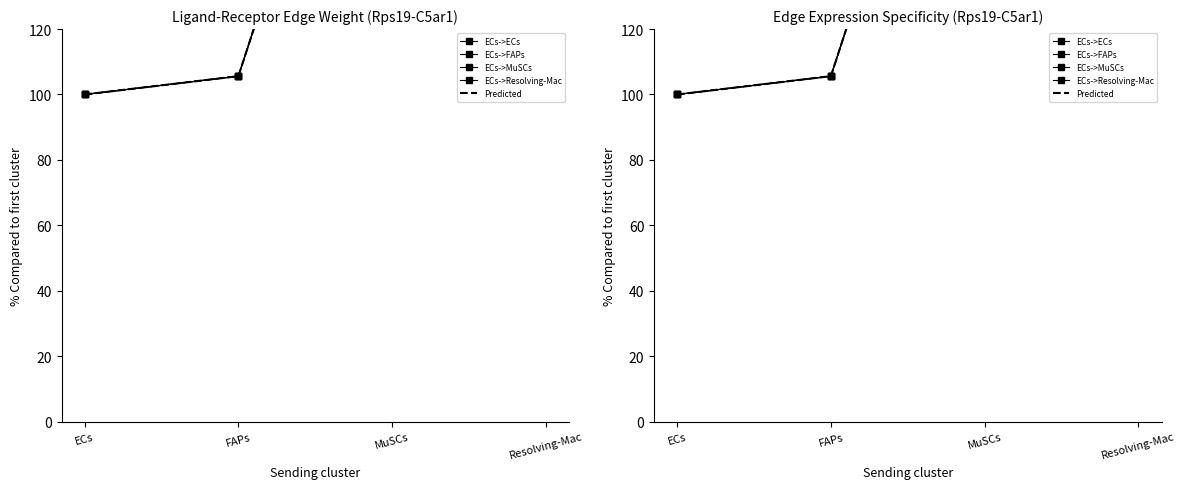

The value of ECs->FAPs at ECs is 100.0. True or false?

True